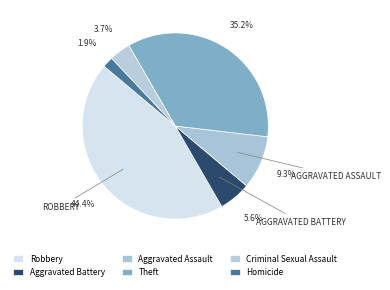

What is the total percentage of Homicide and Robbery?

46.3%